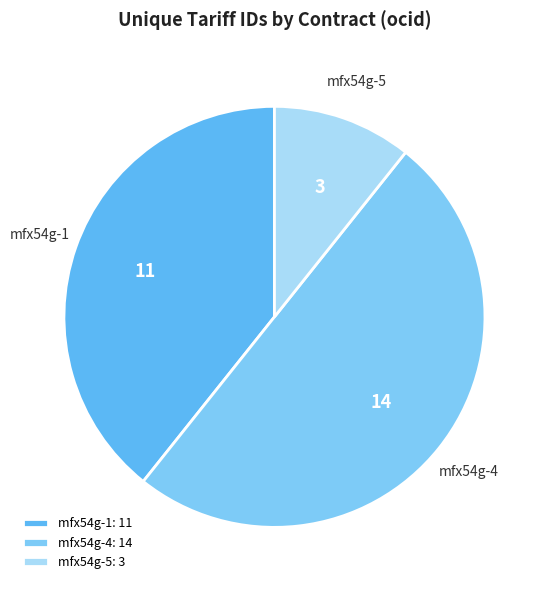

Is it true that mfx54g-1 is 53% of the pie?

False